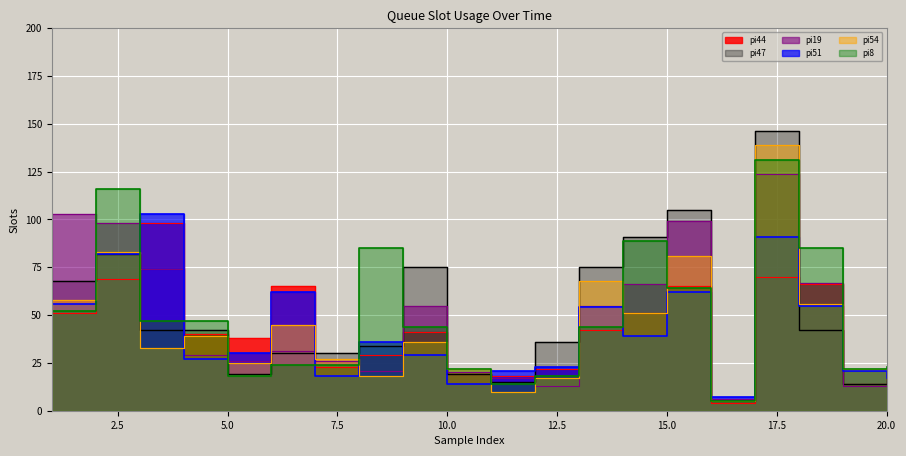

Read the pi54 value at 15, to the nearest 10.

80